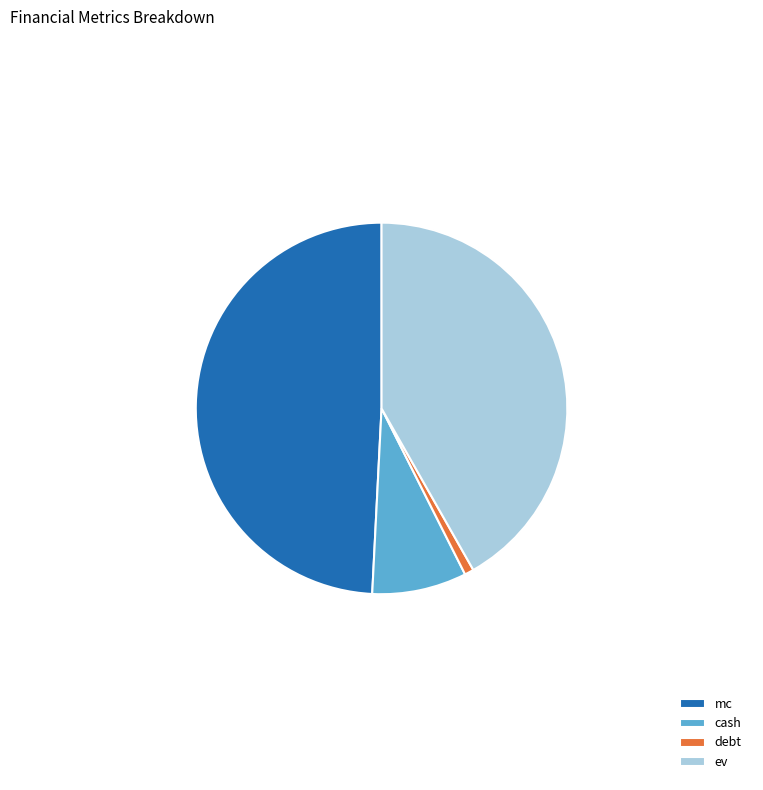

Rank the categories by value from lowest to highest.

debt, cash, ev, mc